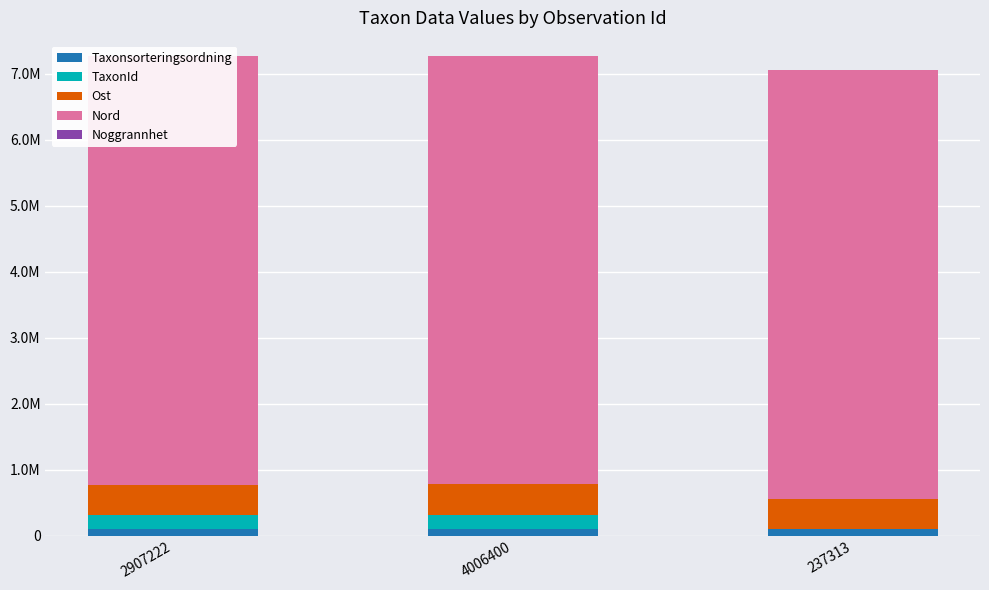

What is the average value of the TaxonId series?

147146